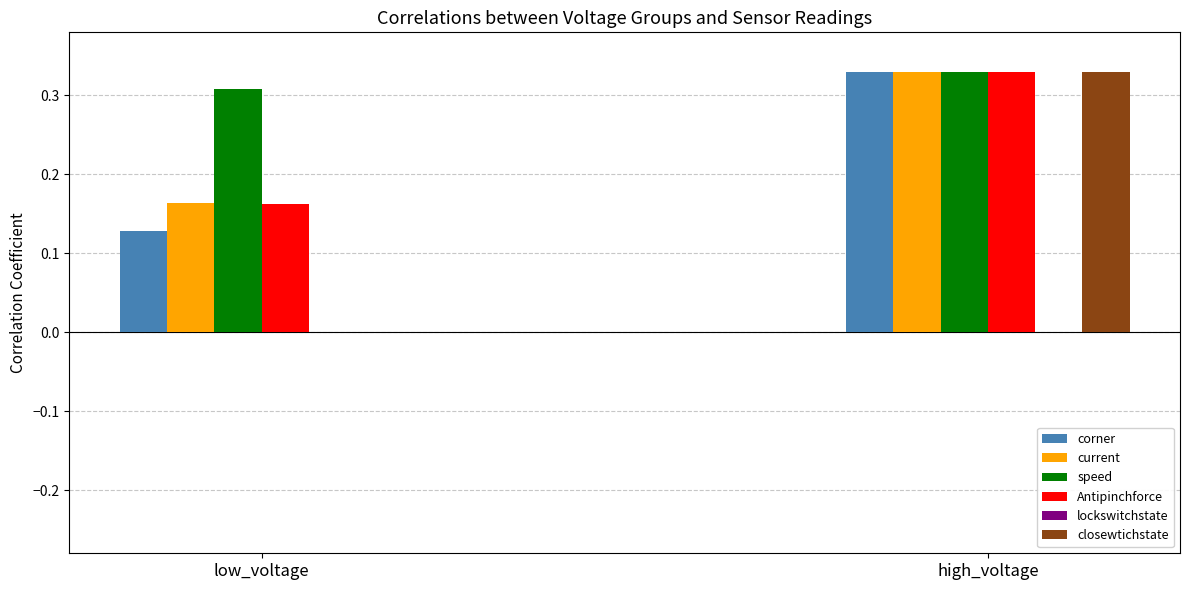

At which label is speed closest to 0?

low_voltage